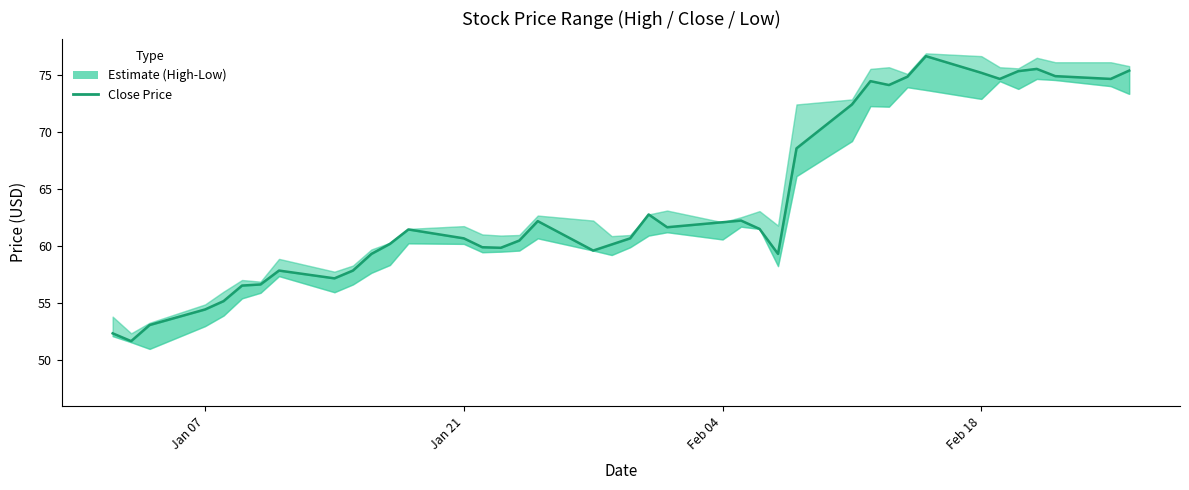

What is the sum of all values?

2553.8